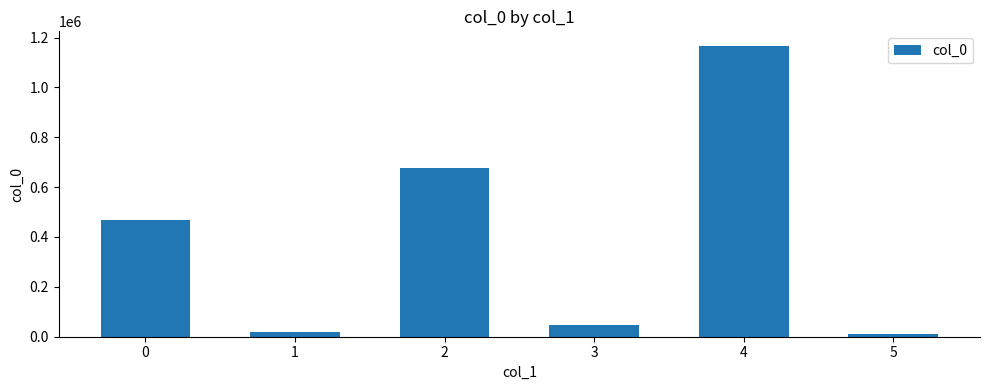

Reading left to right, transcribe all the data shown in this chart.

468986	20598	677319	48057	1166532	9477